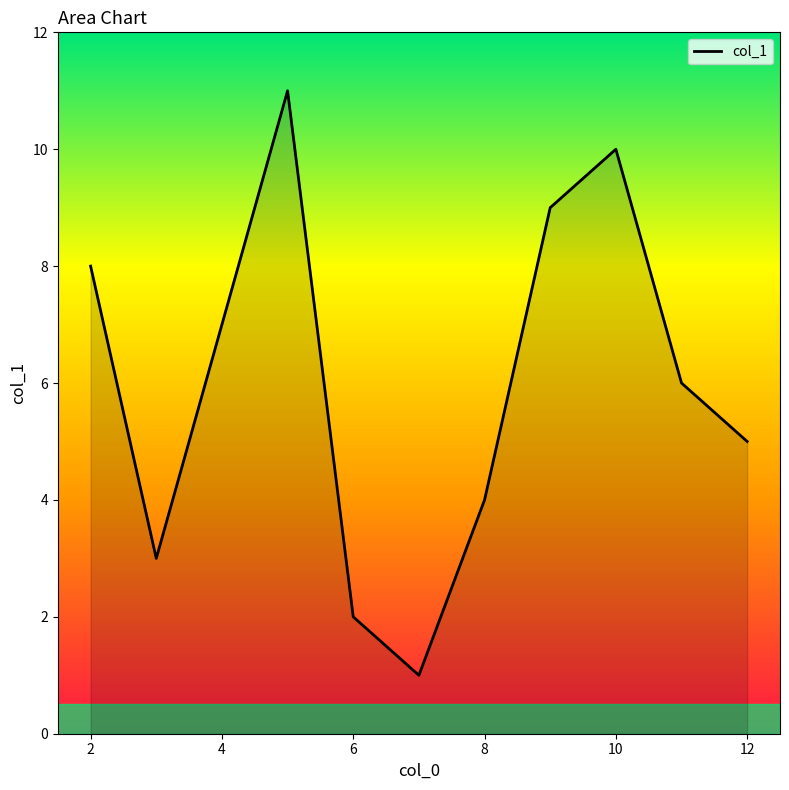

What is the average value?

6